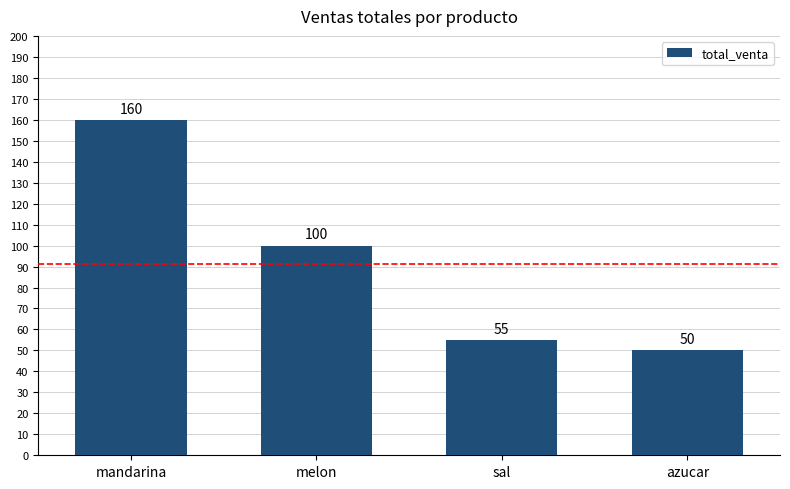

What is the label of the 2nd bar from the right?

sal